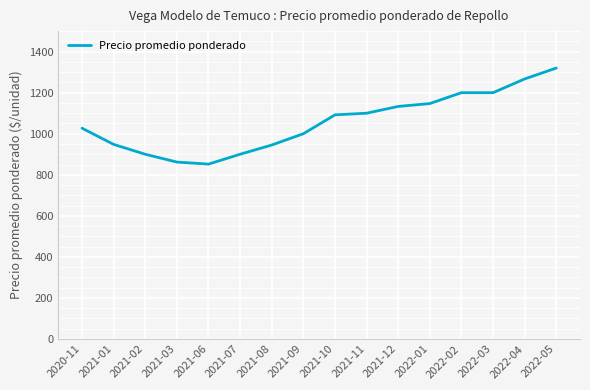

What is the change in value from 2021-06 to 2021-08?

+93